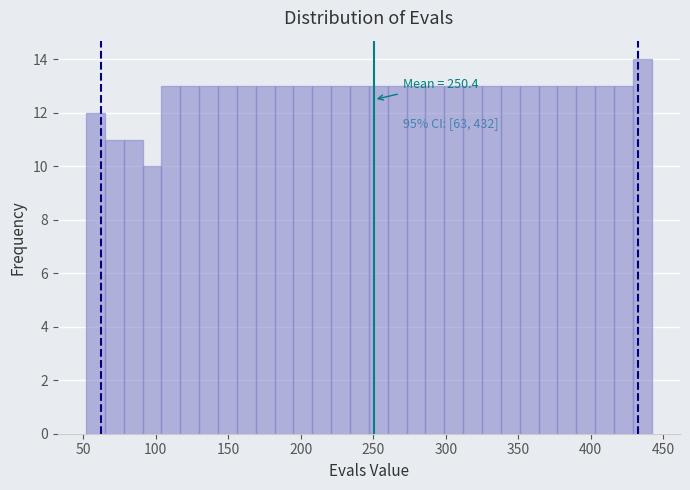

Read against the x-axis, roughly where is the centre of the tallest bar?

435